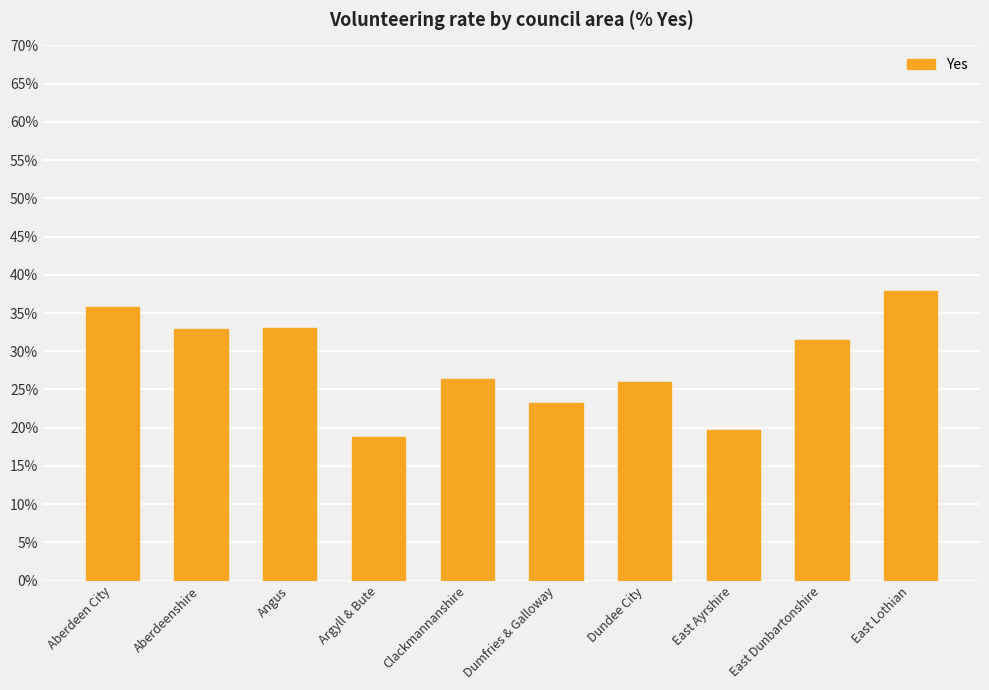

What is the greatest value displayed?

37.9